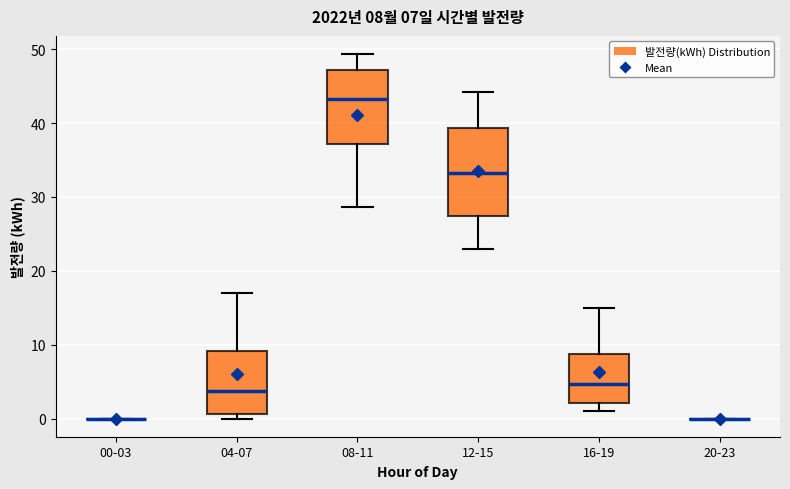

Comparing the boxes themselves (not the whiskers), which one is the tallest?

12-15